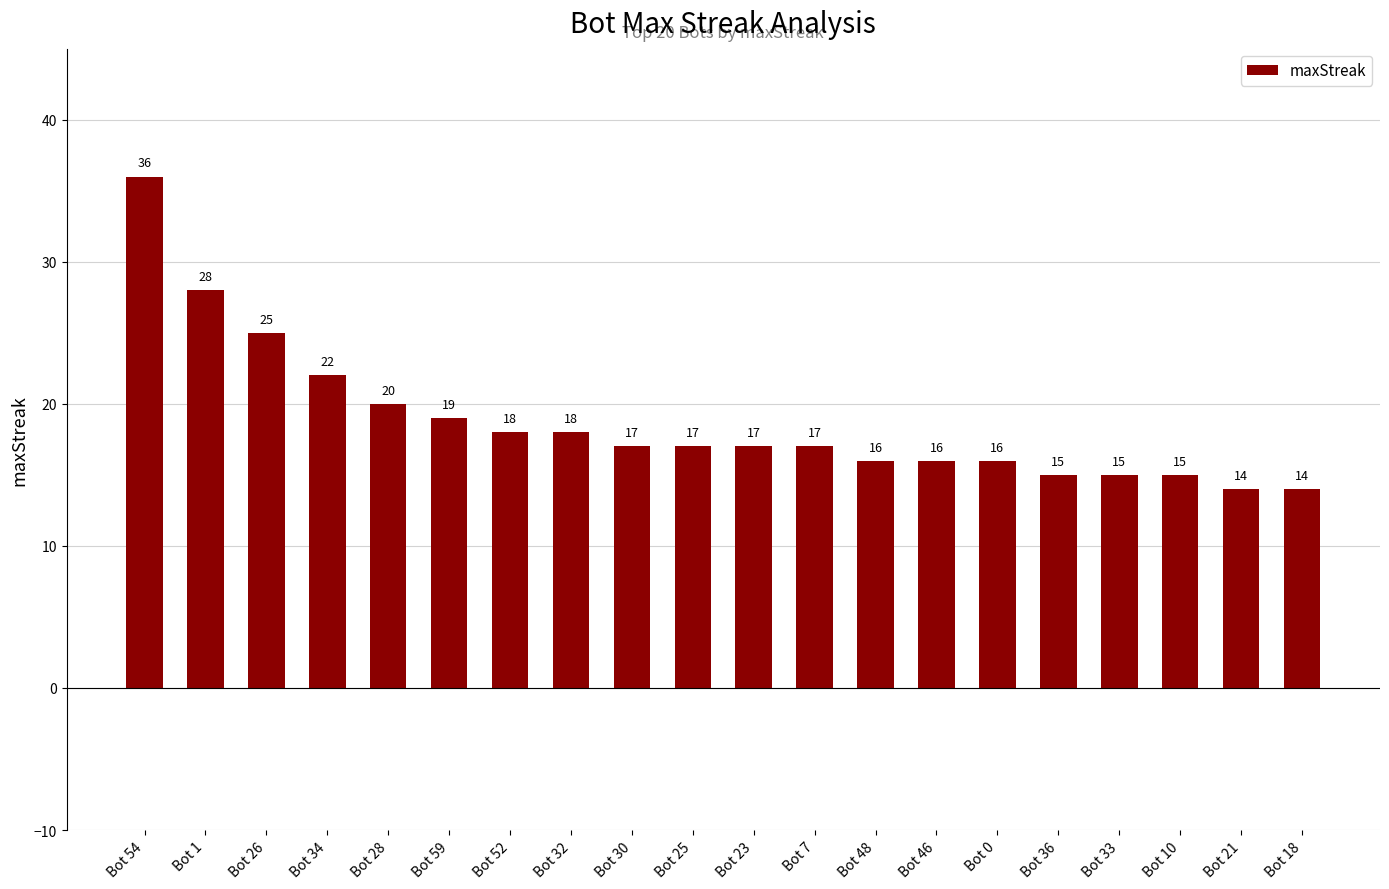

What is the sum of the values at Bot 7 and Bot 59?

36